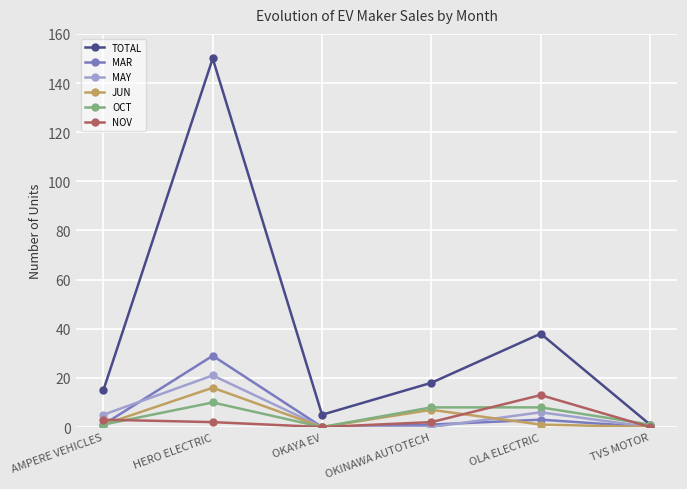

Where do NOV and OCT first cross each other?

AMPERE VEHICLES and HERO ELECTRIC